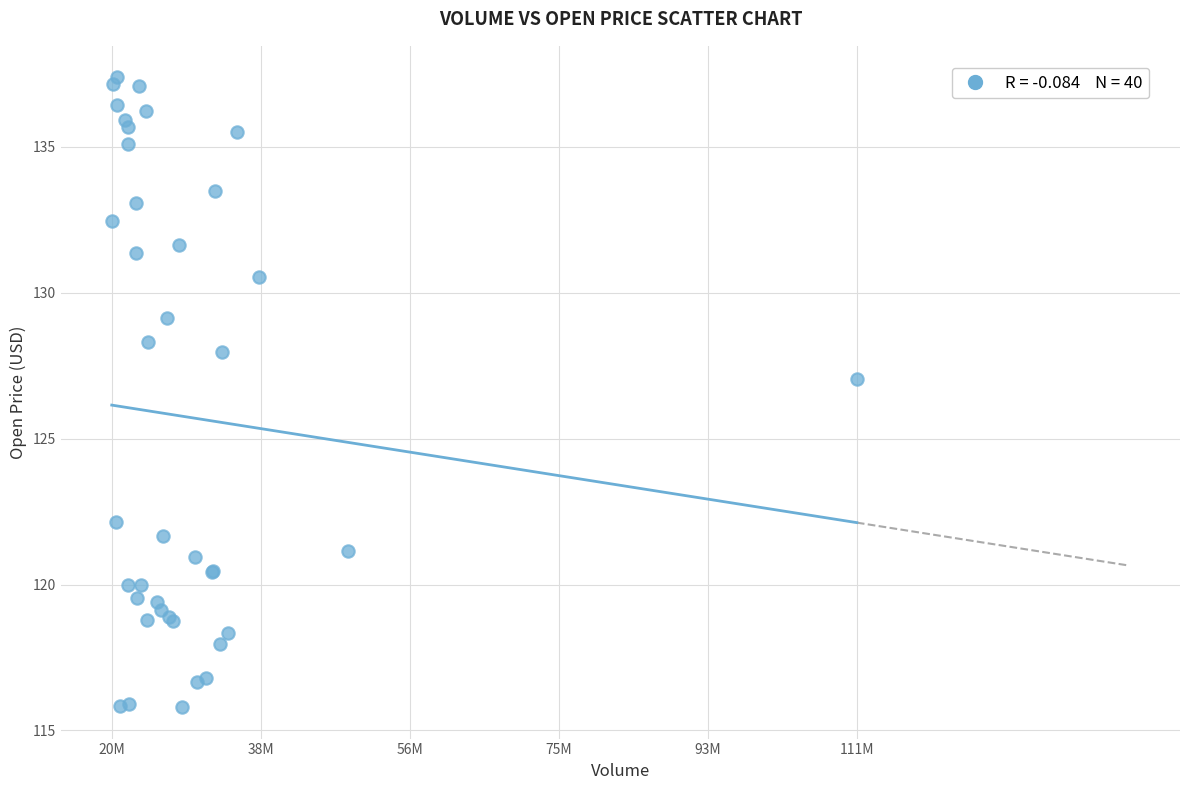

What Y value in the scatter plot is closest to 126?

127.0